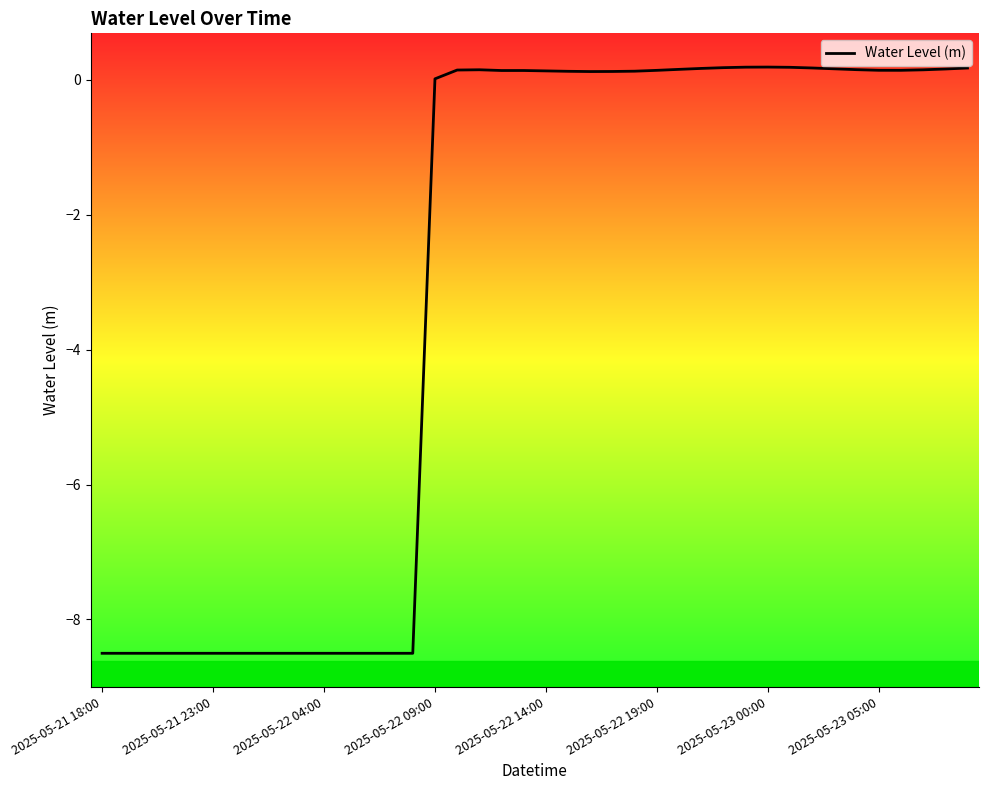

What is the difference between the maximum and minimum values?

8.7